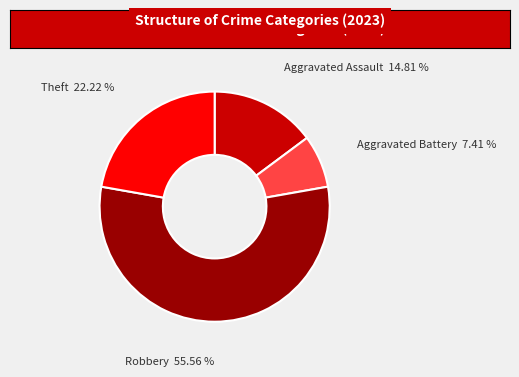

How many segments does this pie chart have?

4